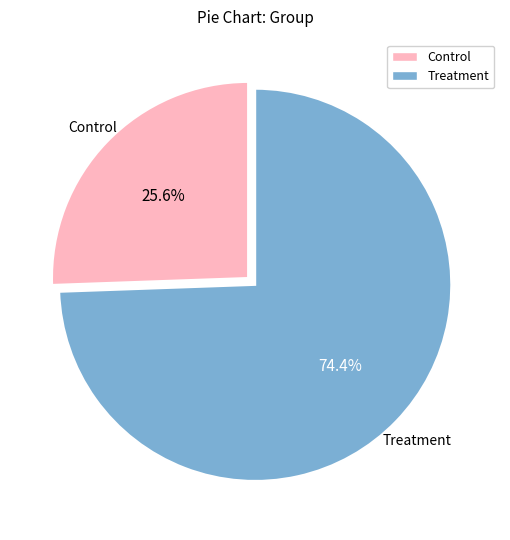

Approximately how many times larger is the value at Control compared to Treatment?

0.3